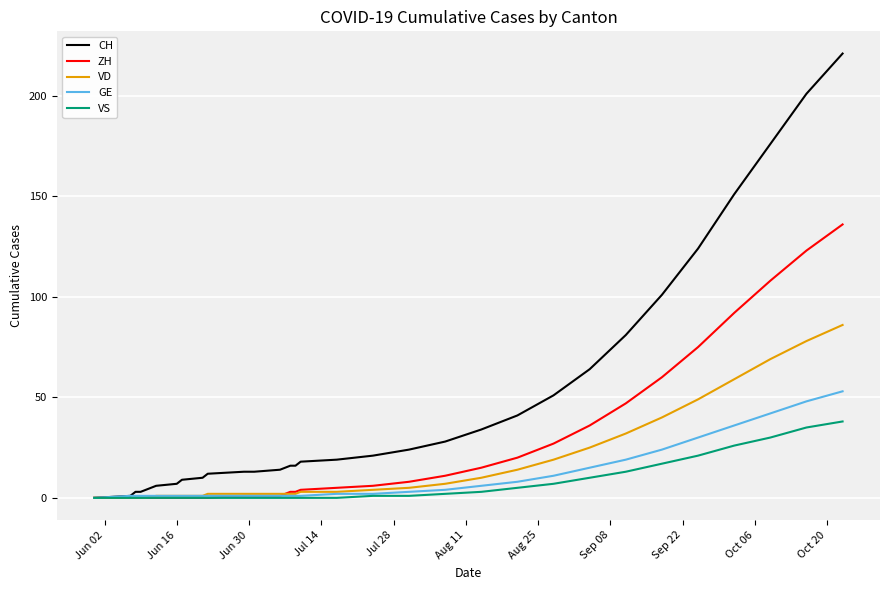

Which series has the largest total across all categories?

CH